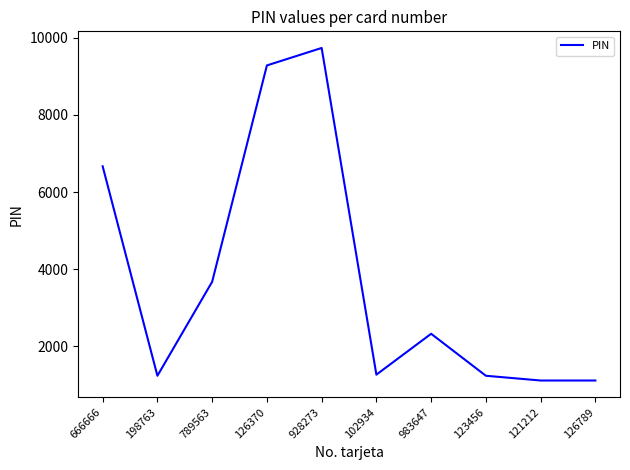

Which label corresponds to the largest value in the chart?

928273